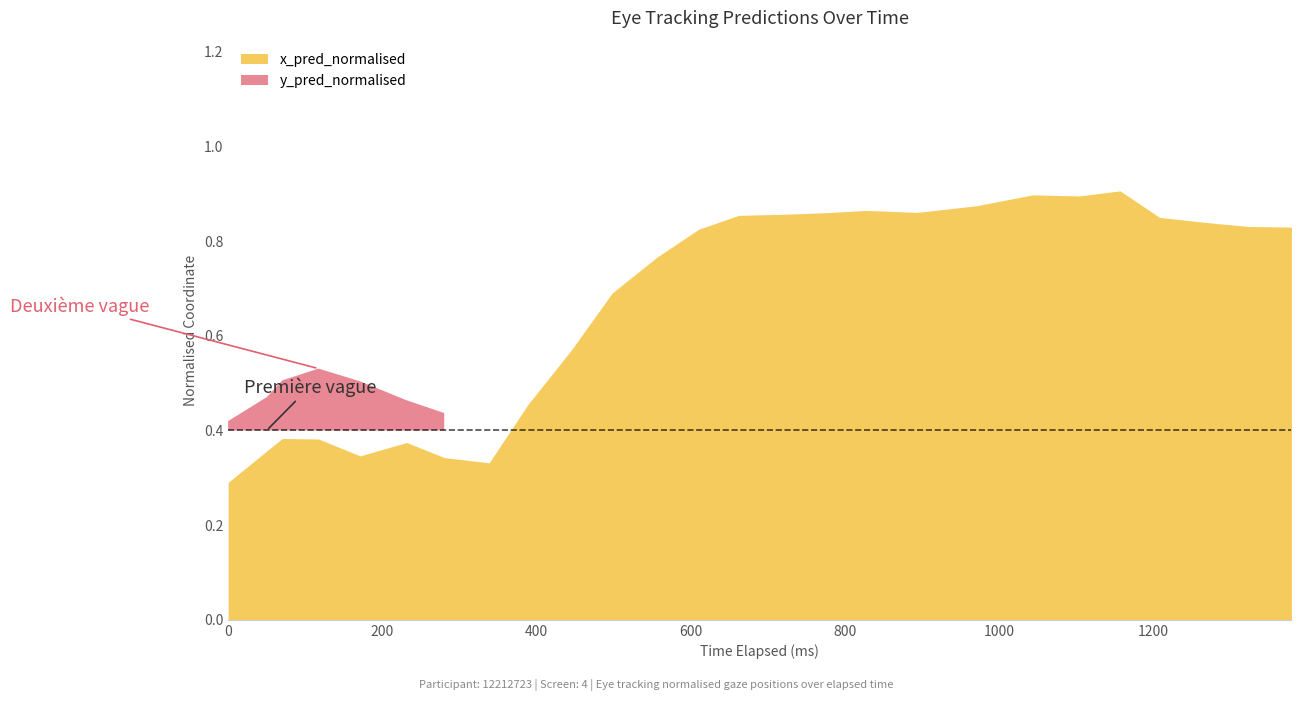

Which series has the largest total across all categories?

x_pred_normalised